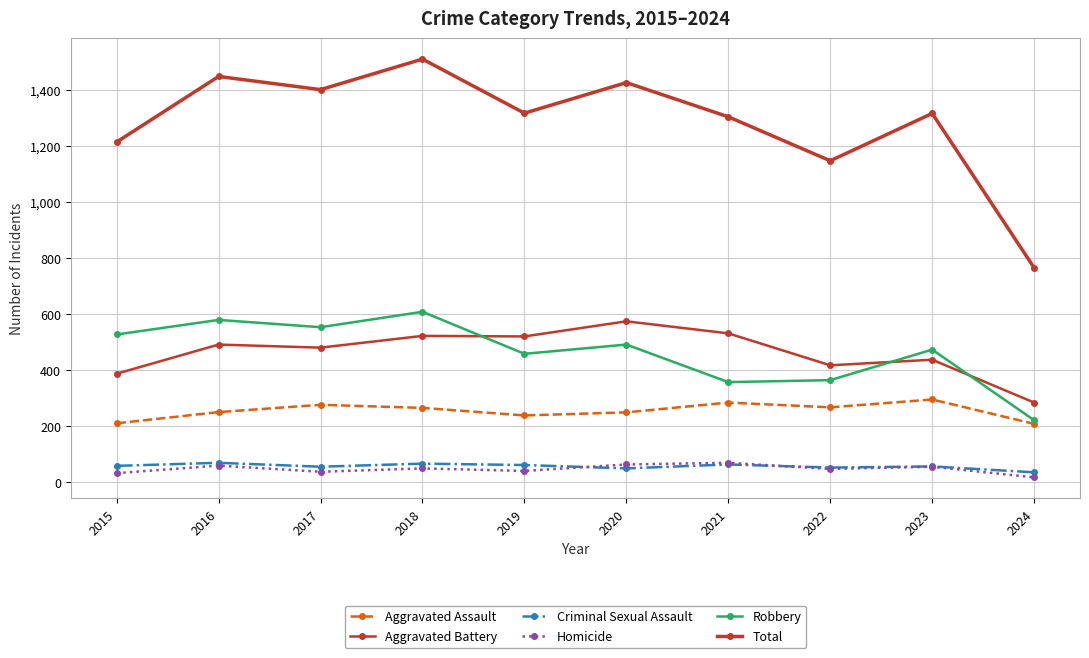

Reading left to right, what are all the values shown in this chart?

Aggravated Assault: 210	250	276	265	238	249	284	267	295	208
Aggravated Battery: 387	491	480	522	520	574	531	417	437	284
Criminal Sexual Assault: 58	69	55	66	61	49	63	52	56	35
Homicide: 32	59	37	49	40	63	69	47	55	17
Robbery: 527	579	553	608	458	491	357	364	473	221
Total: 1214	1448	1401	1510	1317	1426	1304	1147	1316	765